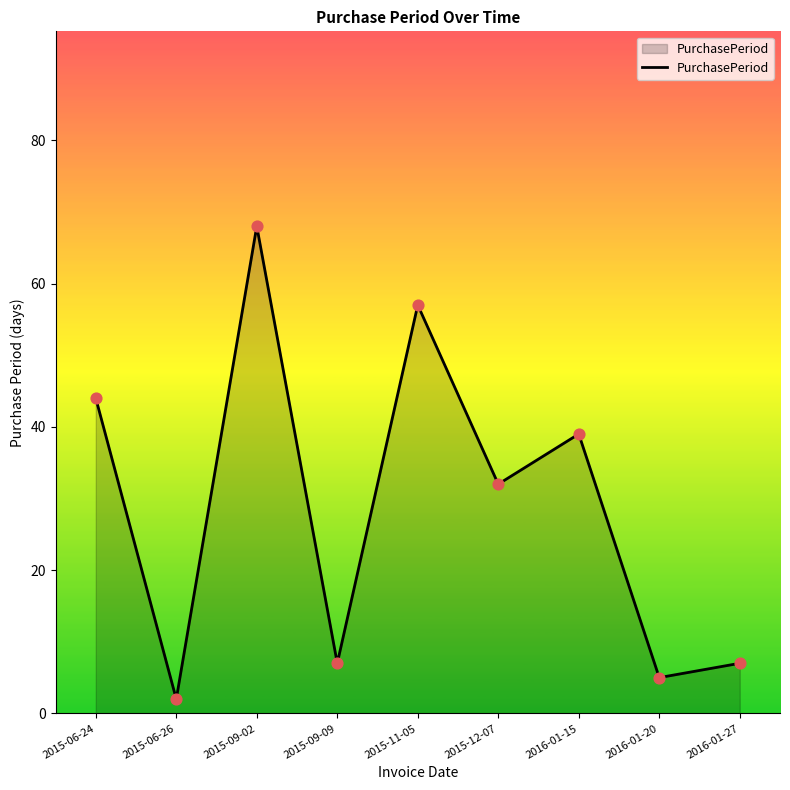

Between 2015-06-26 and 2015-09-09, which is larger?

2015-09-09